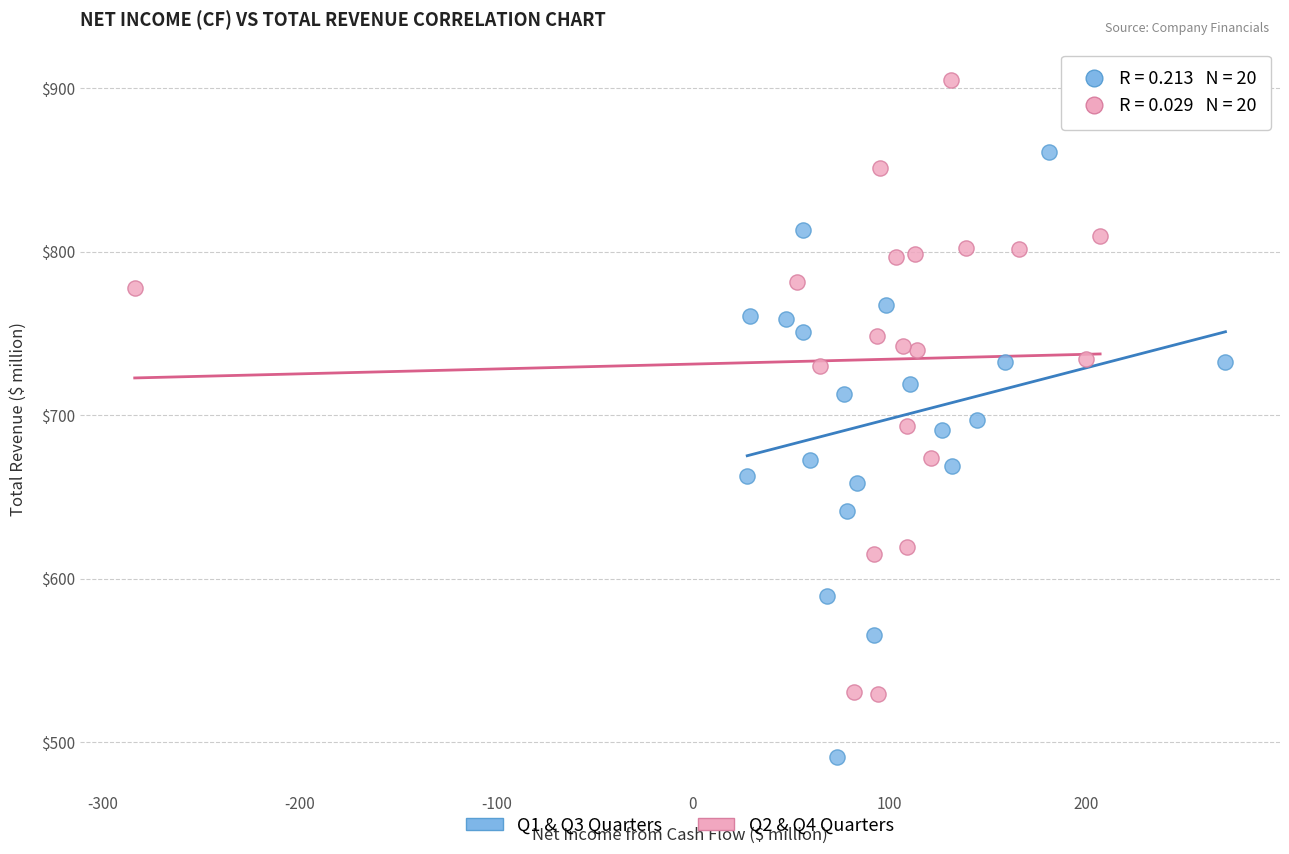

Which series reaches the maximum Y coordinate?

Q2 & Q4 Quarters